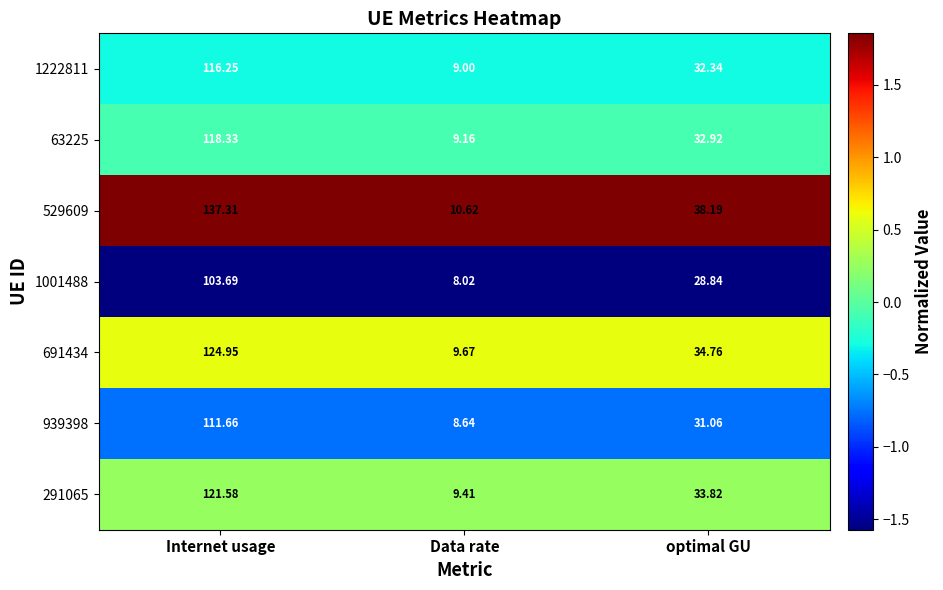

List the labels in order of 1001488 value, smallest first.

Data rate, optimal GU, Internet usage